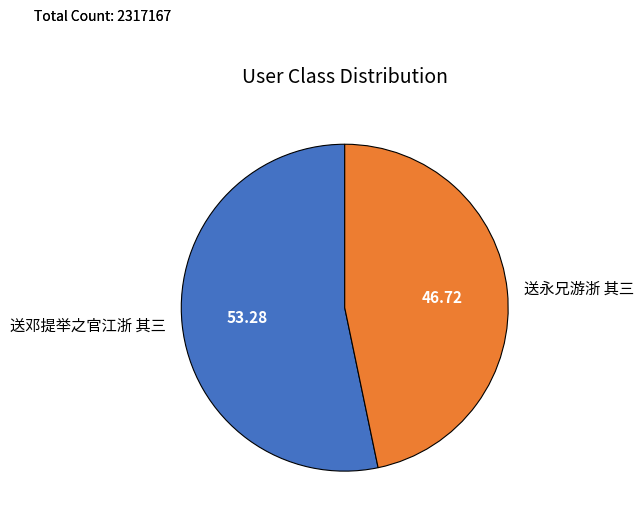

Which slice is the largest?

送邓提举之官江浙 其三